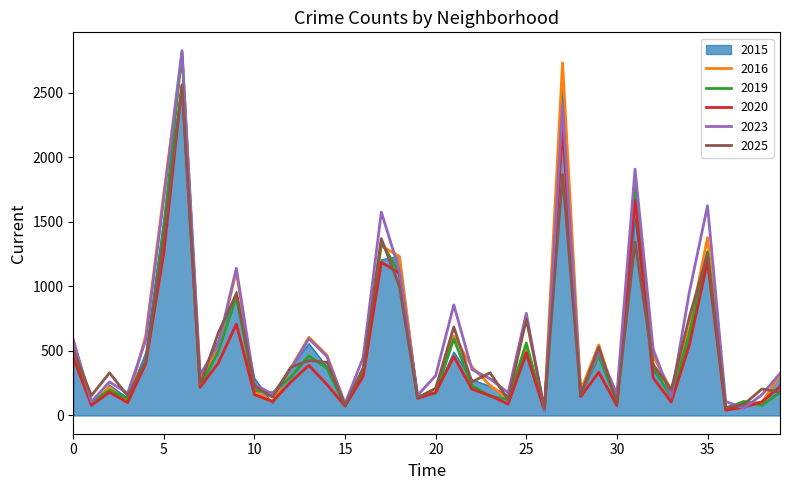

What is the maximum value for 2019?

2810